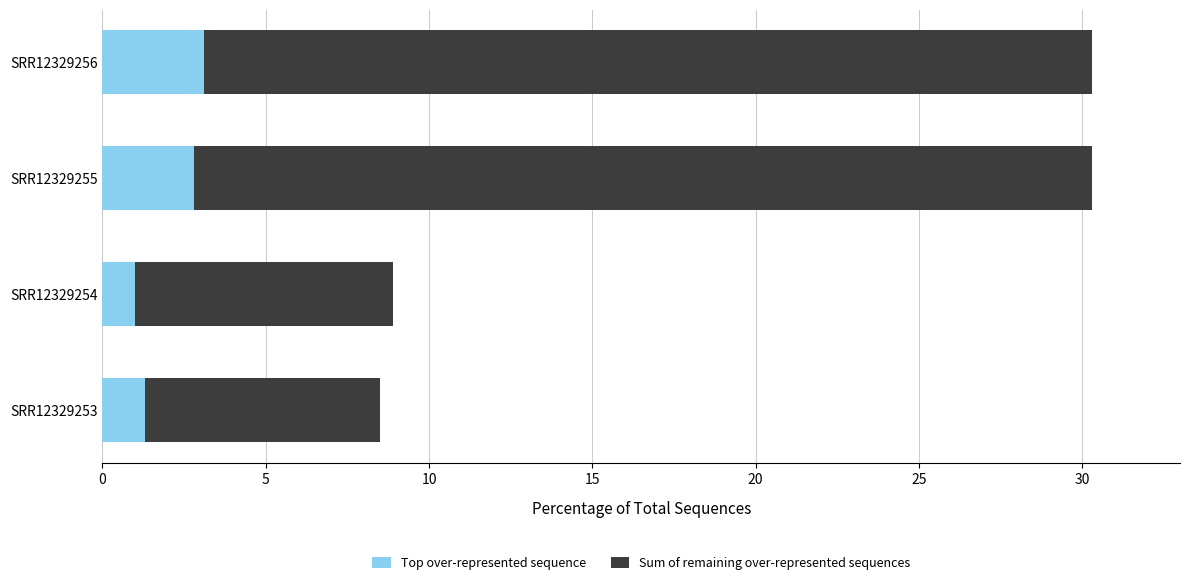

What is the difference between the second highest and second lowest values in the Top over-represented sequence series?

1.5